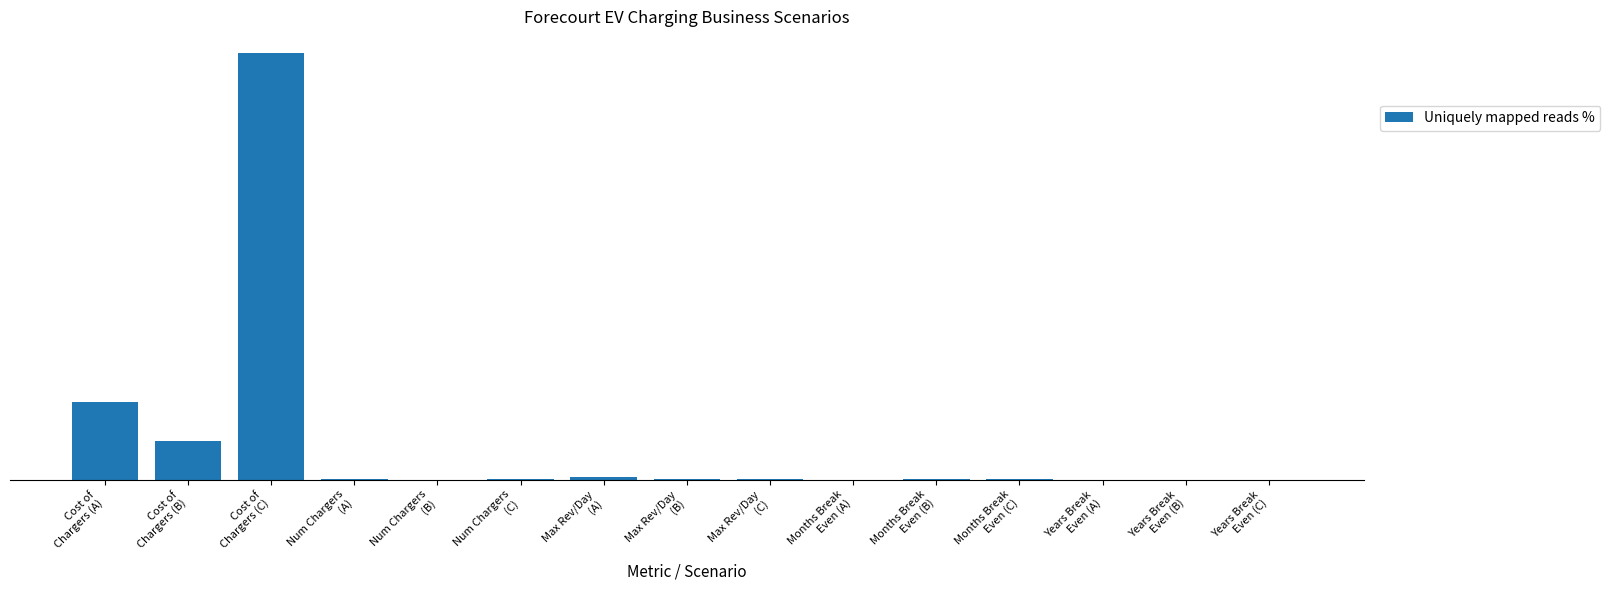

Rank the categories by value from lowest to highest.

Years Break
Even (A), Years Break
Even (B), Num Chargers
(B), Years Break
Even (C), Months Break
Even (A), Num Chargers
(A), Num Chargers
(C), Months Break
Even (B), Max Rev/Day
(C), Months Break
Even (C), Max Rev/Day
(B), Max Rev/Day
(A), Cost of
Chargers (B), Cost of
Chargers (A), Cost of
Chargers (C)